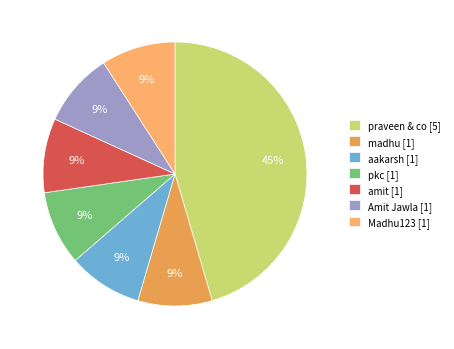

Count the number of slices in the pie.

7